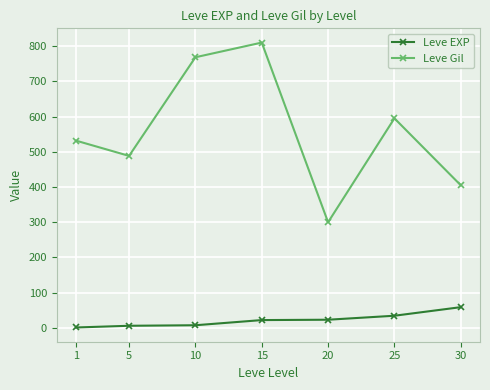

What is the minimum value shown in the chart?

1.3